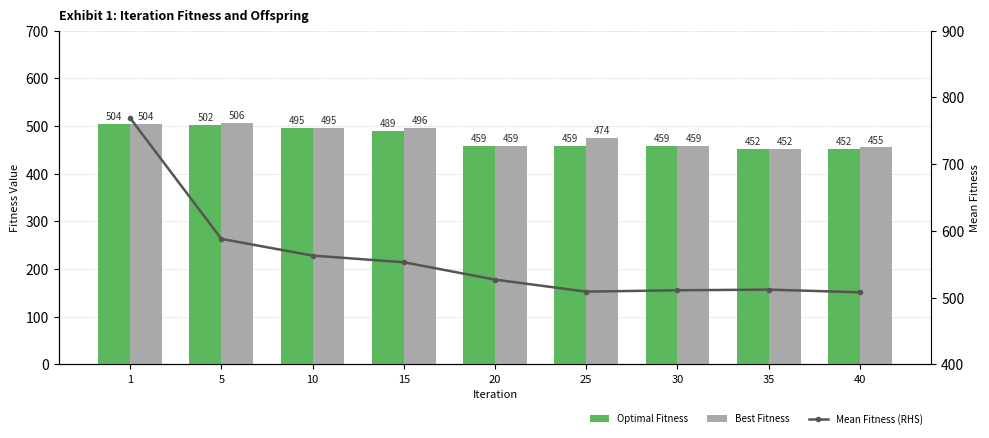

Which series changed the most between 1 and 15?

Mean Fitness (RHS)